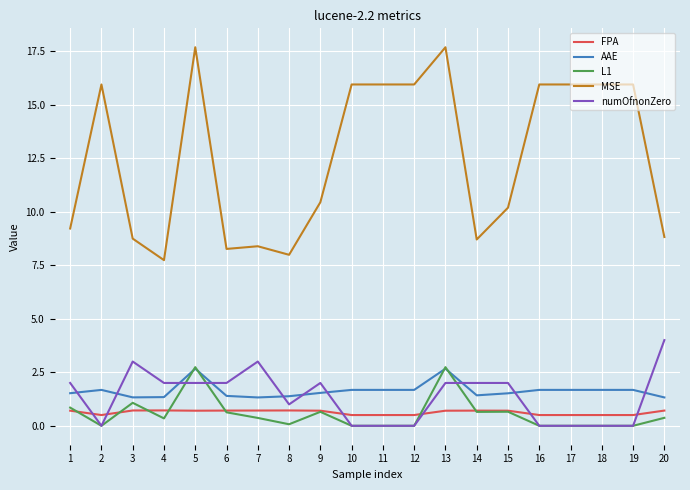

What is the total value across all series at 3?

14.9